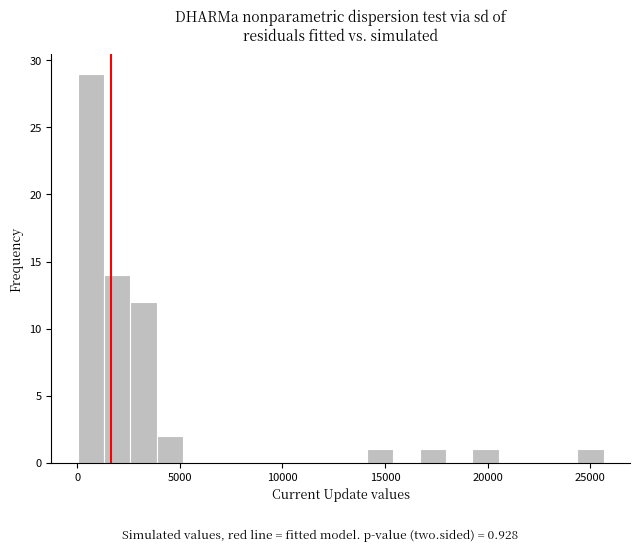

Around what value on the x-axis is the tallest bar? Give the approximate position of its centre, as read against the axis.

500